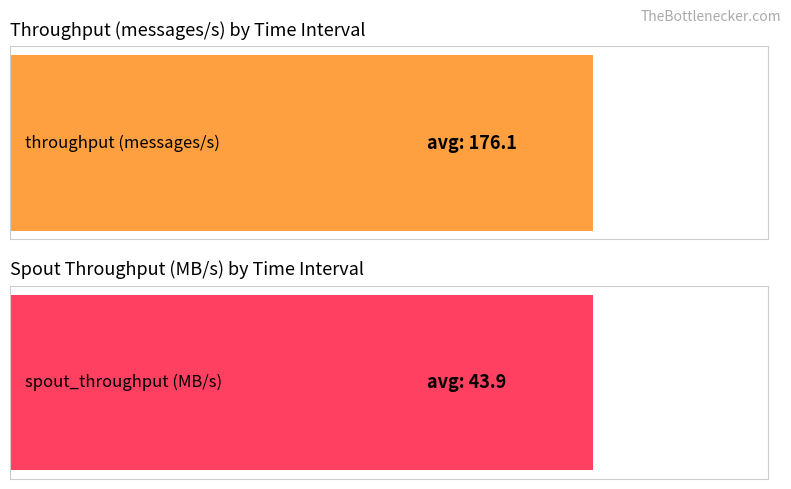

Does the chart contain any negative values?

No